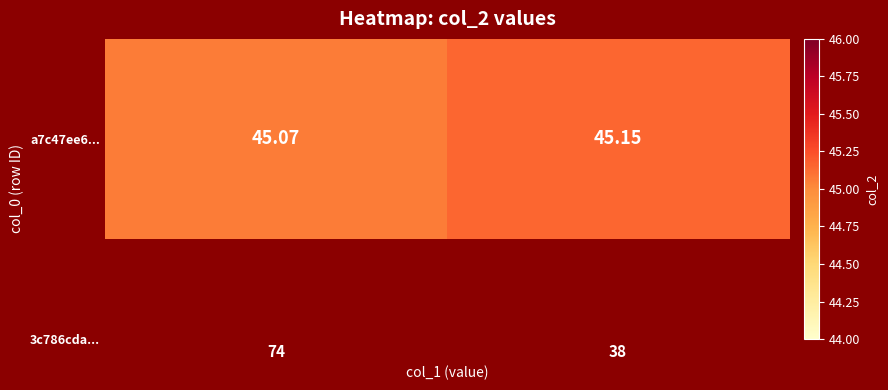

Between 38 and 74, which is larger?

38